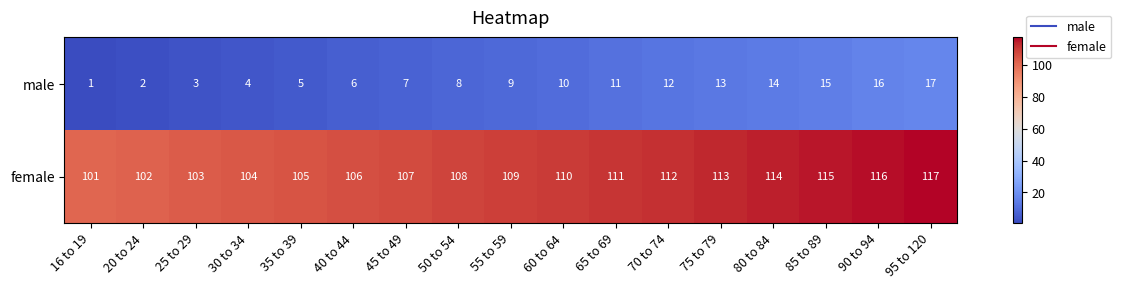

Which series has the largest total across all categories?

female